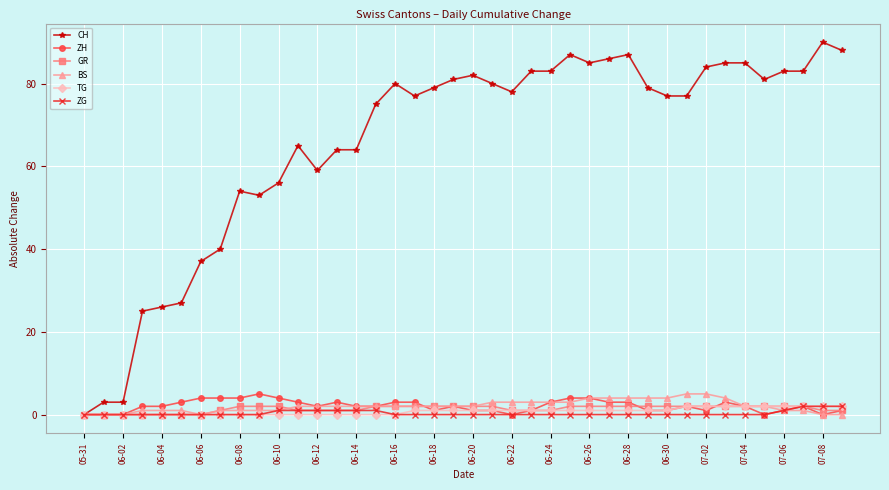

What is the value of the GR point at the 16th from the left?

2